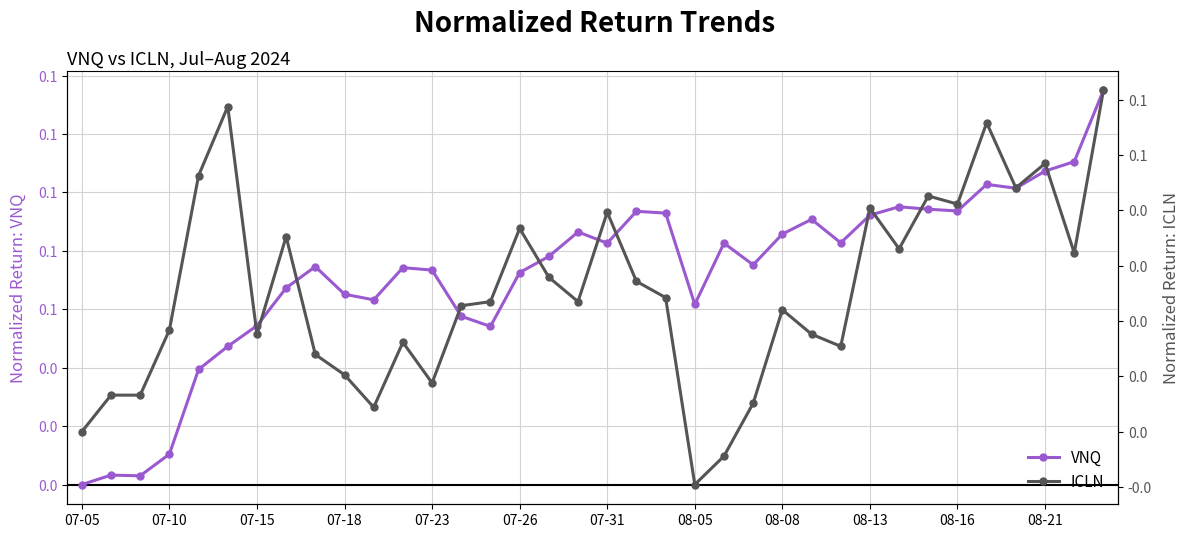

What is the difference between the highest and lowest values at 25?

0.1